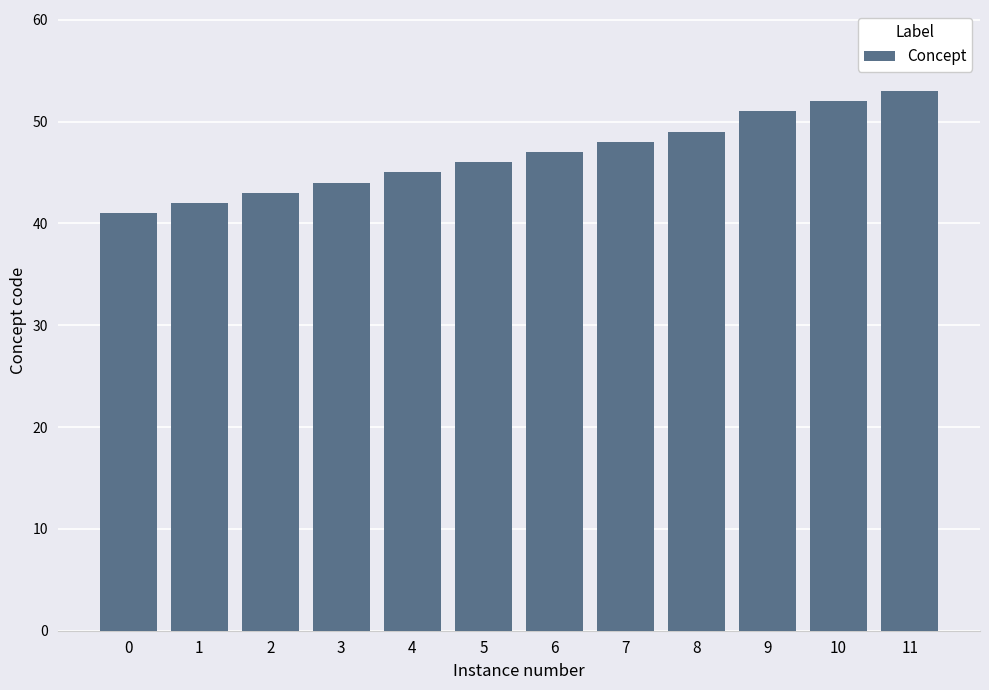

Is it true that the value at 11 is 19?

False